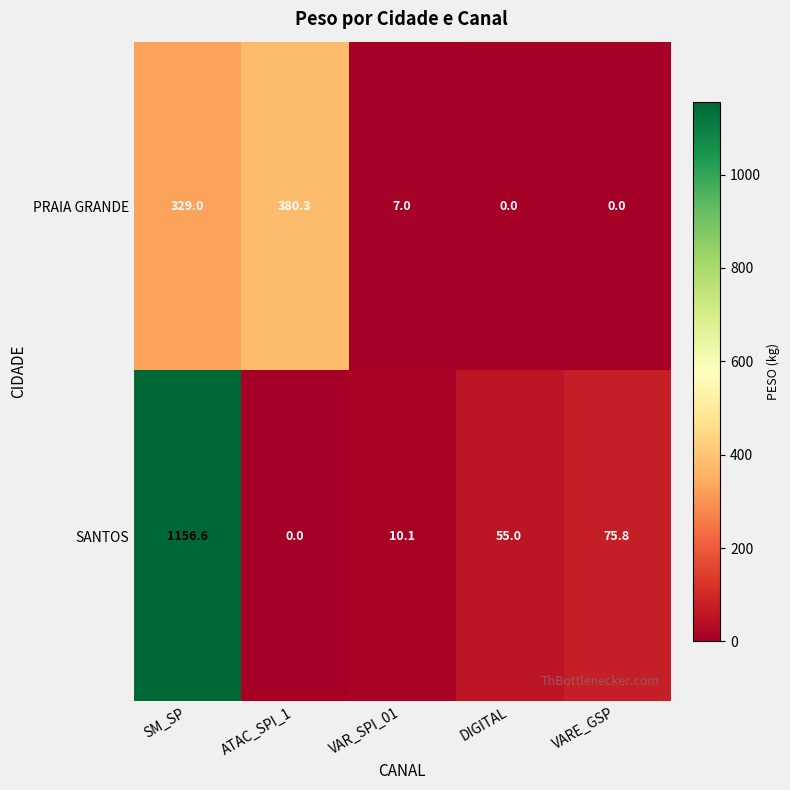

What is the difference between the maximum and minimum values in the SANTOS series?

1156.6